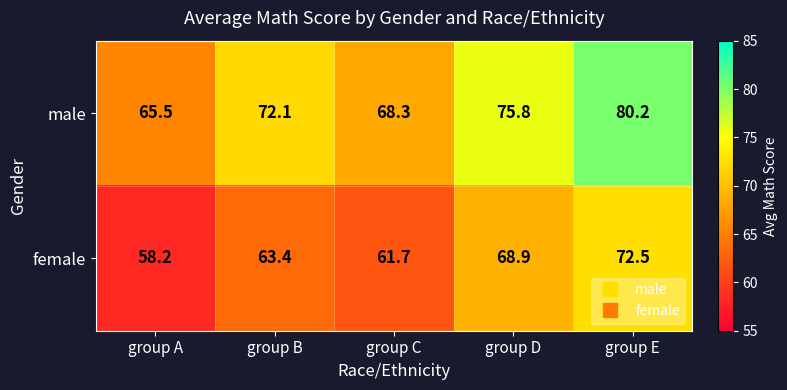

What is the maximum value shown in the chart?

80.2